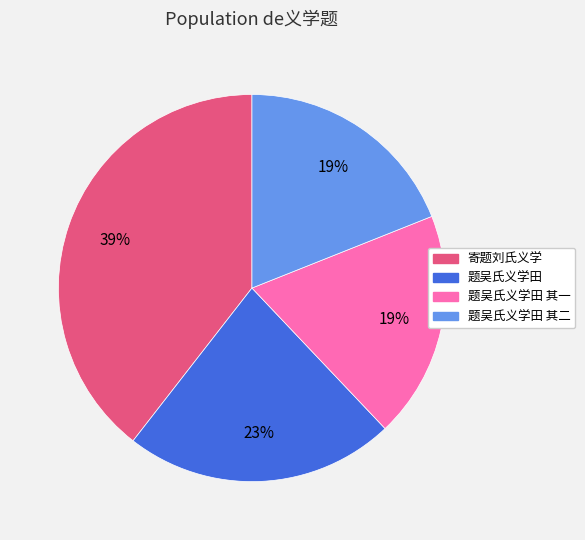

The 题吴氏义学田 其一 slice represents 19% of the pie. True or false?

True